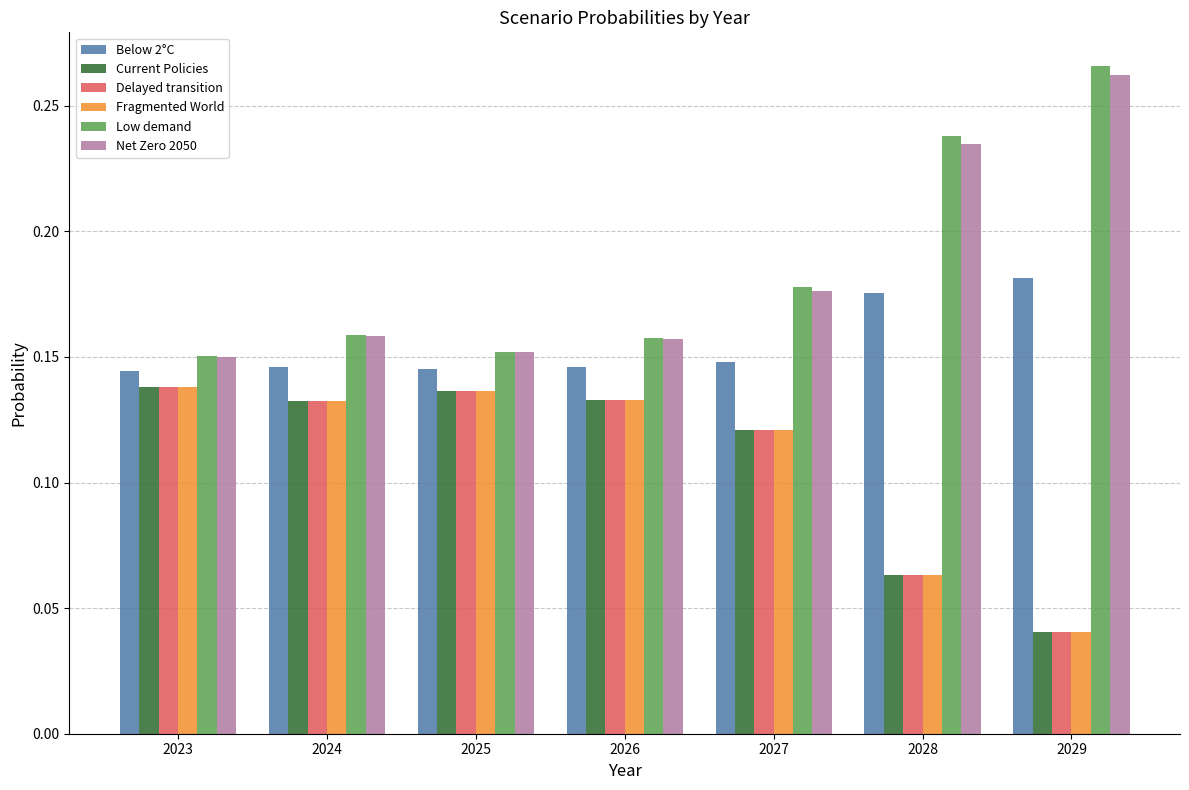

Which series changed the most between 2023 and 2027?

Low demand